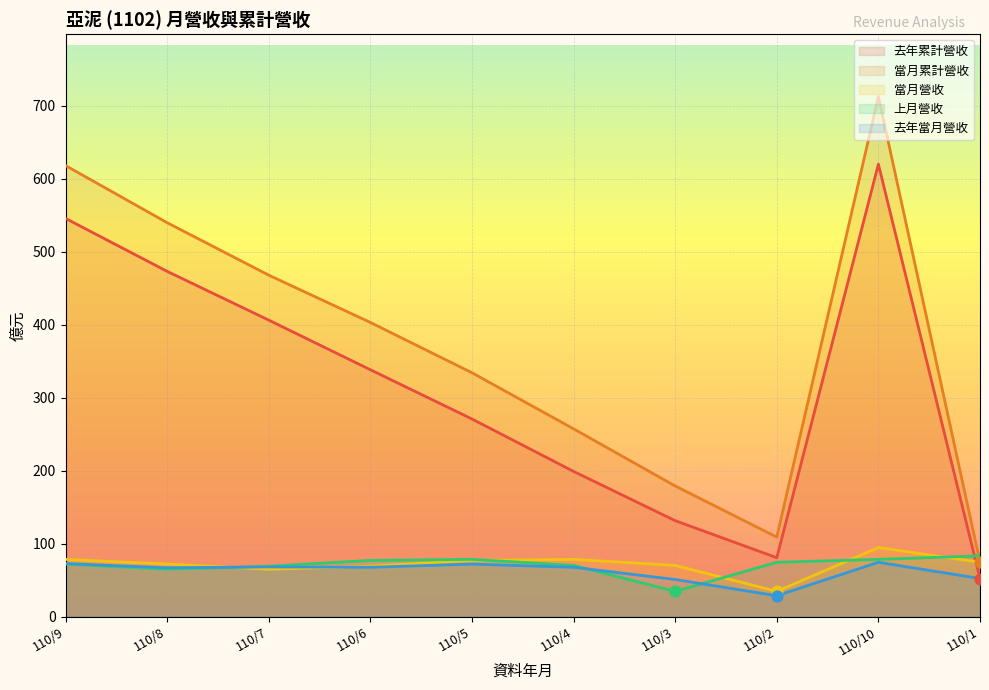

At how many categories does at least one series exceed 528?

3